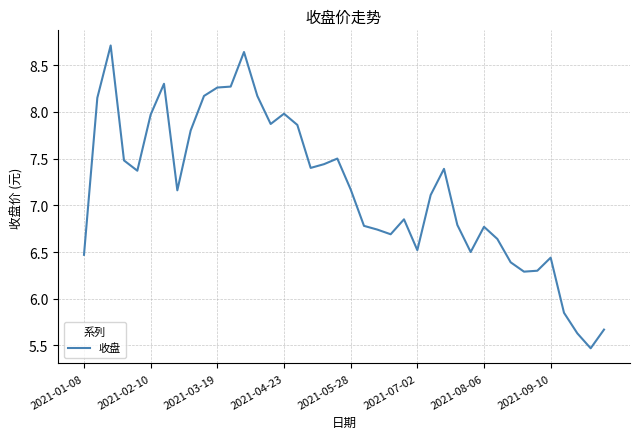

What is the greatest value displayed?

8.7